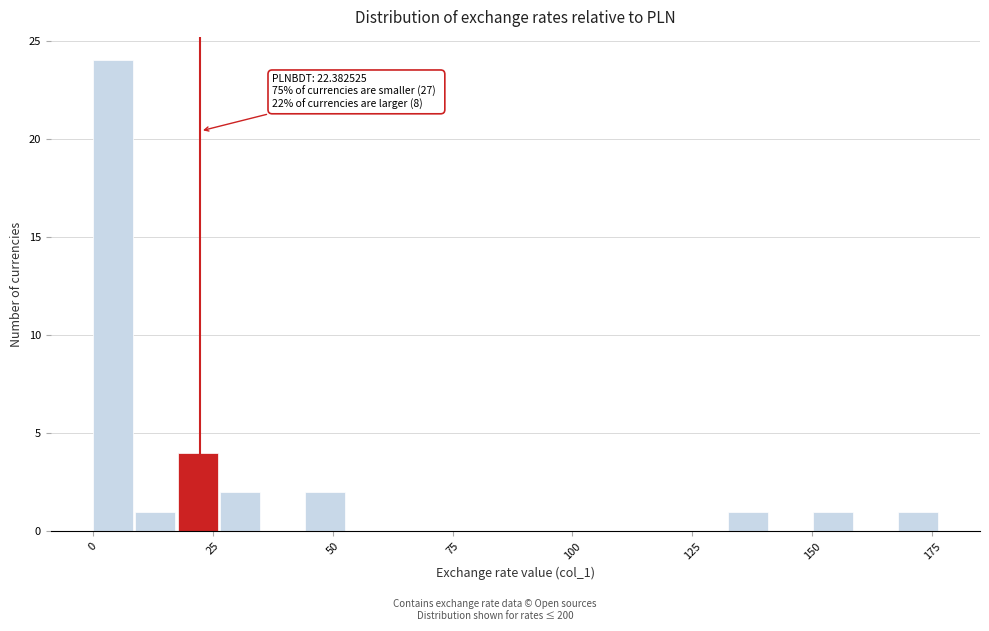

Read against the x-axis, roughly where is the centre of the tallest bar?

5